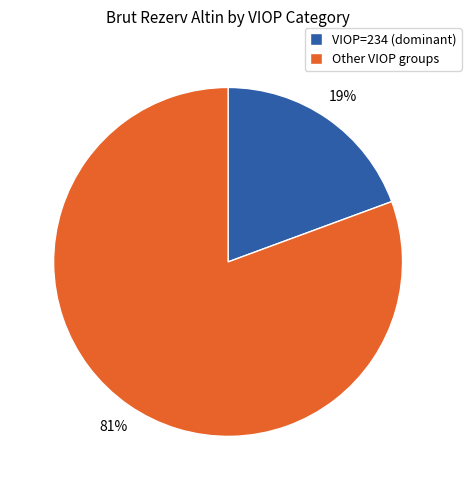

To the nearest percent, what is the average slice percentage?

50%